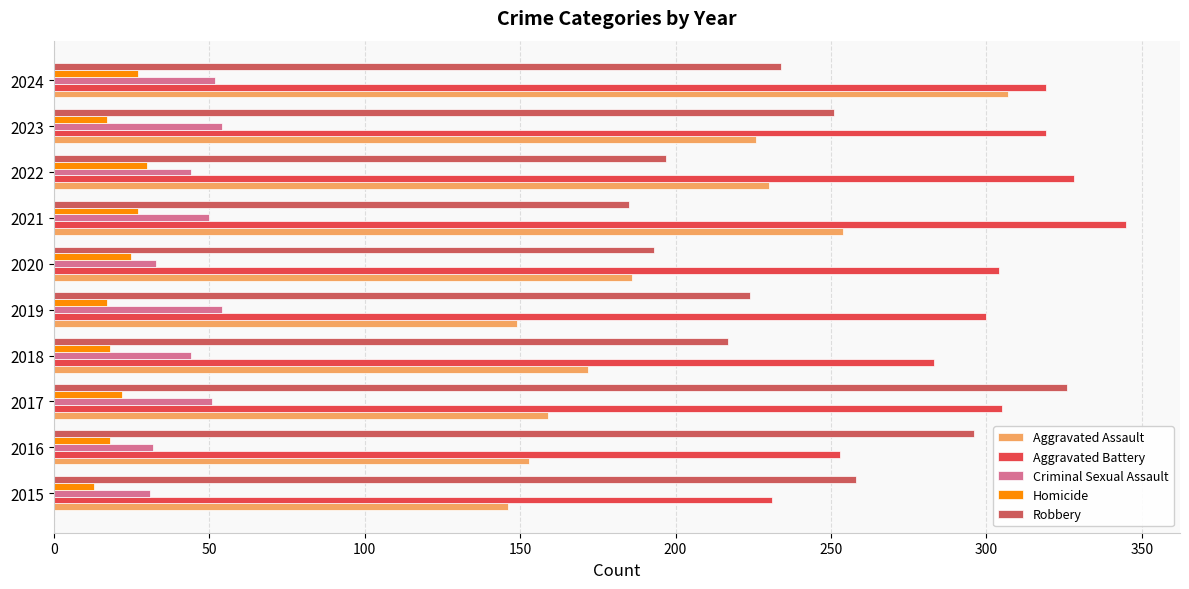

How many data points in Criminal Sexual Assault are less than 50?

5